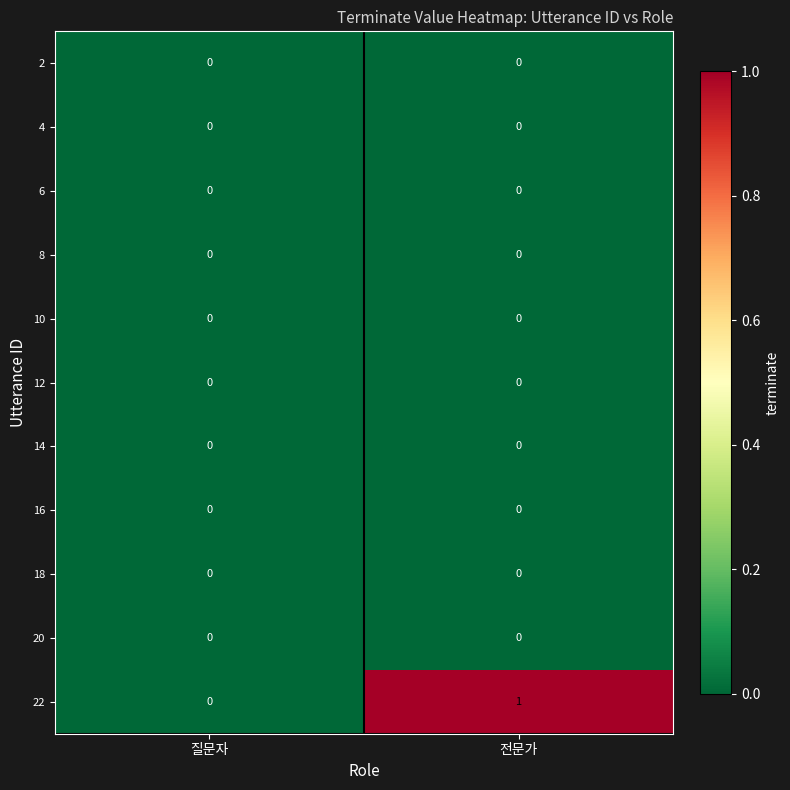

Reading right to left, list all the values displayed in this chart.

2: 전문가=0	질문자=0
4: 전문가=0	질문자=0
6: 전문가=0	질문자=0
8: 전문가=0	질문자=0
10: 전문가=0	질문자=0
12: 전문가=0	질문자=0
14: 전문가=0	질문자=0
16: 전문가=0	질문자=0
18: 전문가=0	질문자=0
20: 전문가=0	질문자=0
22: 전문가=1	질문자=0